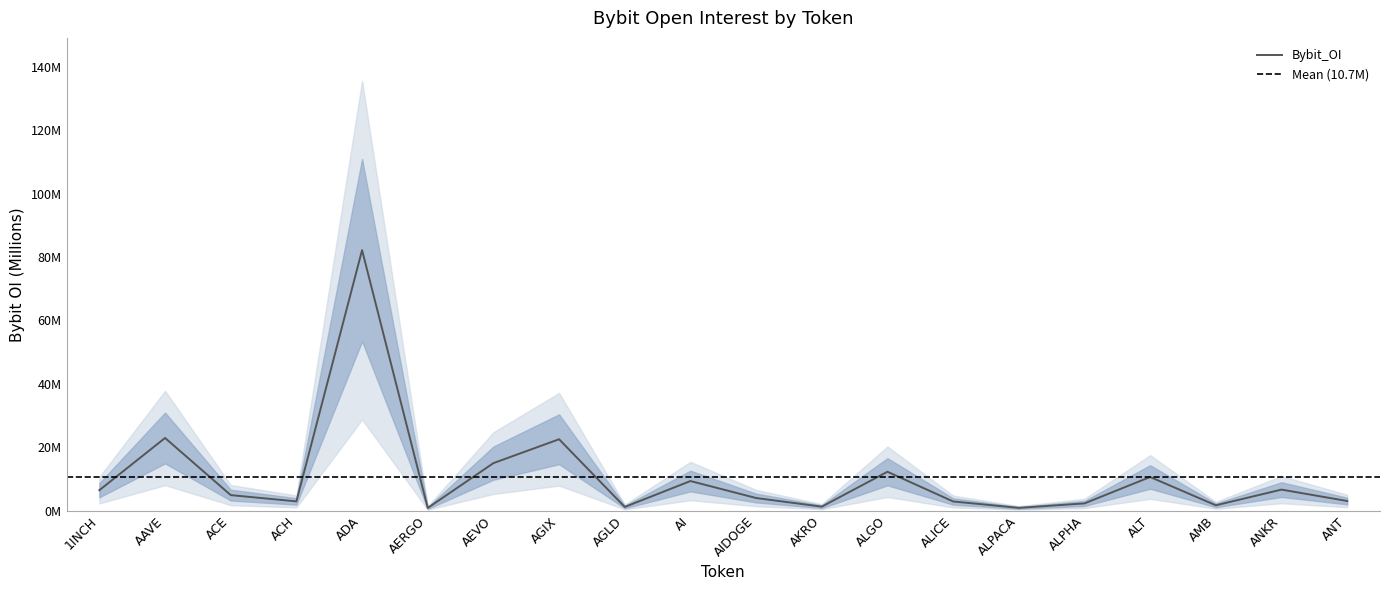

Reading left to right, transcribe all the data shown in this chart.

1INCH=6.4	AAVE=22.9	ACE=4.9	ACH=2.9	ADA=82.2	AERGO=0.8	AEVO=15.0	AGIX=22.5	AGLD=1.1	AI=9.3	AIDOGE=4.0	AKRO=1.2	ALGO=12.2	ALICE=2.9	ALPACA=0.9	ALPHA=2.3	ALT=10.6	AMB=1.7	ANKR=6.6	ANT=3.0